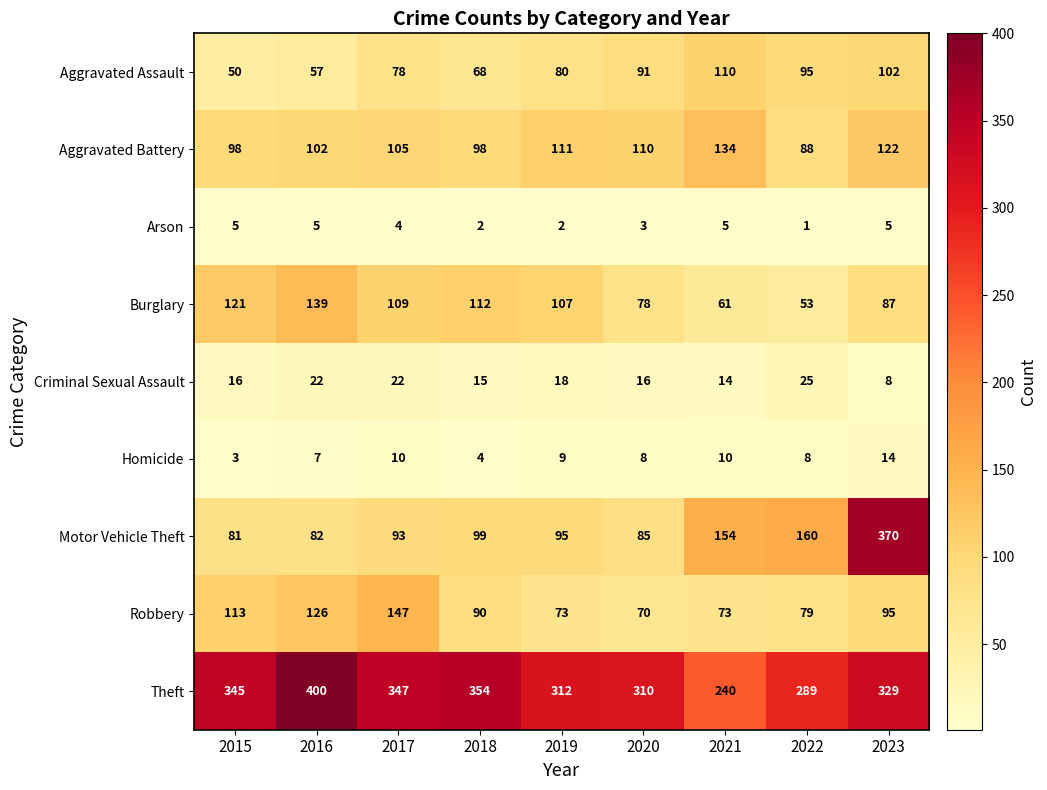

Is it true that Burglary equals 109 at 2017?

True